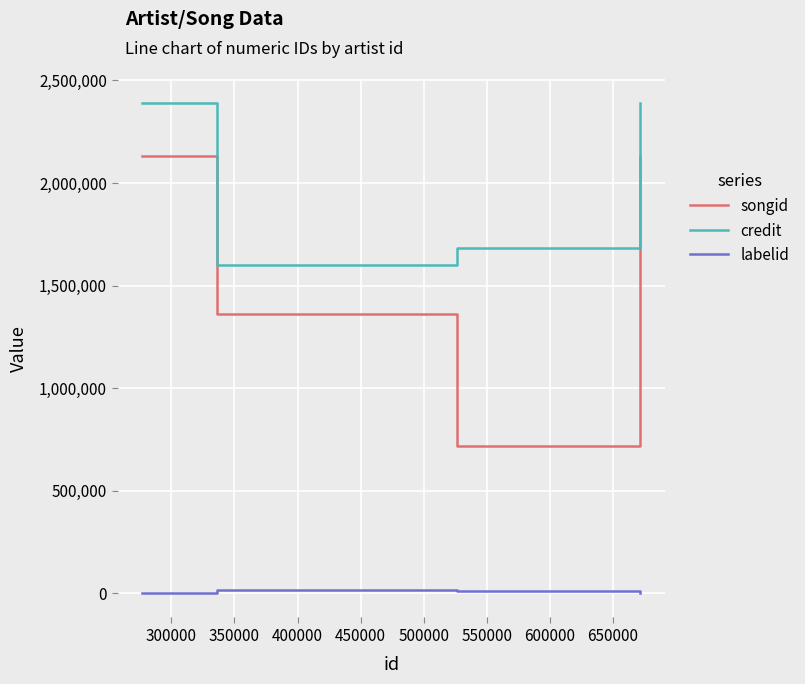

What is the sum of all labelid values?

55624